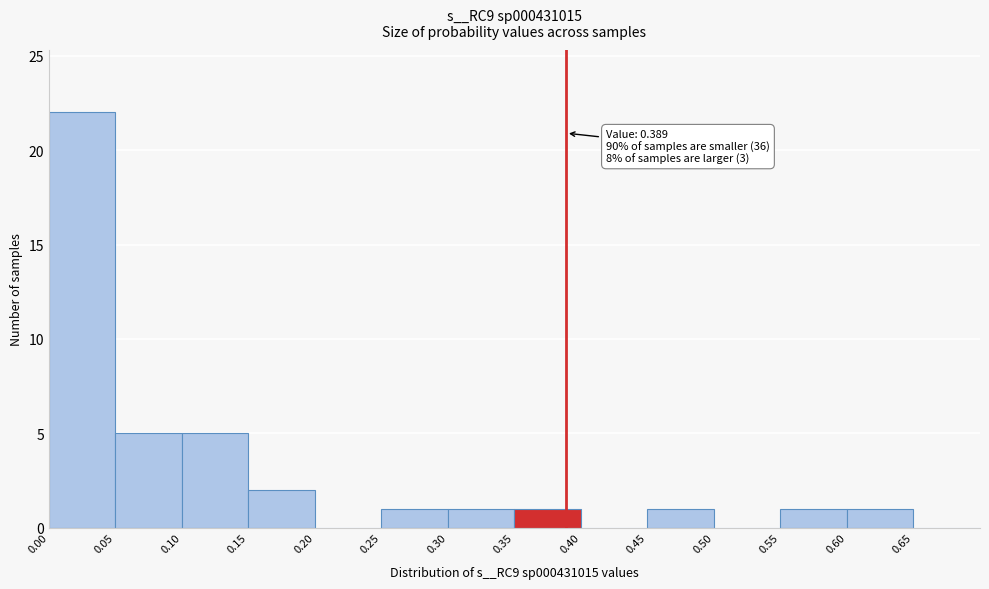

Which range on the x-axis has the tallest bar?

0.00 to 0.05